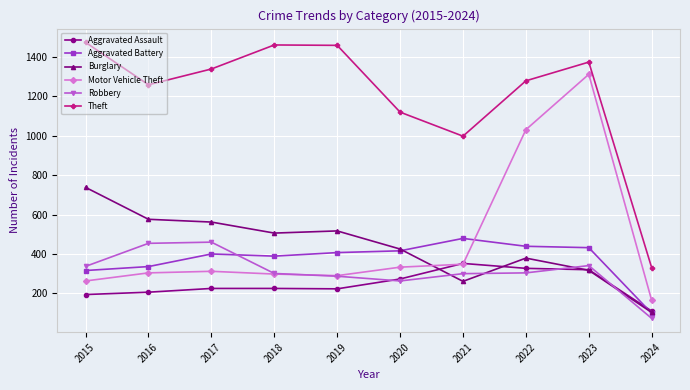

Rank the series at 2022 from highest to lowest value.

Theft, Motor Vehicle Theft, Aggravated Battery, Burglary, Aggravated Assault, Robbery